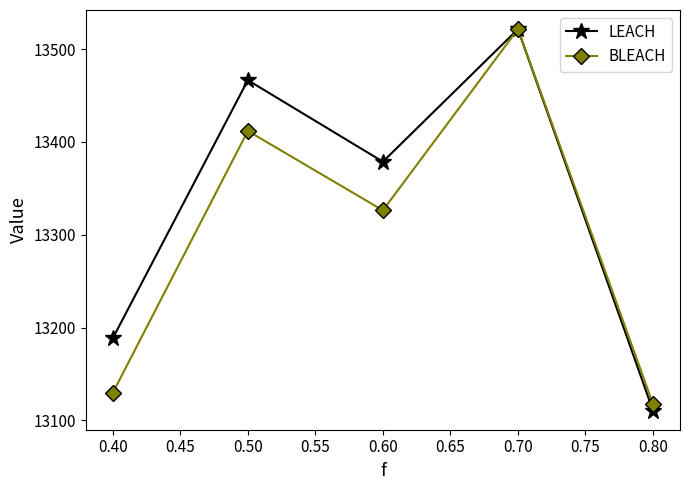

What is the highest value of the LEACH series?

13521.5